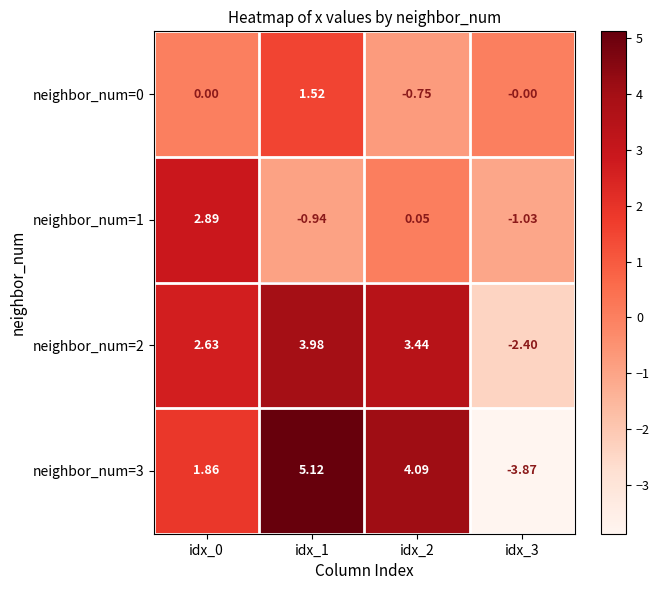

At how many categories does at least one series exceed 4?

2